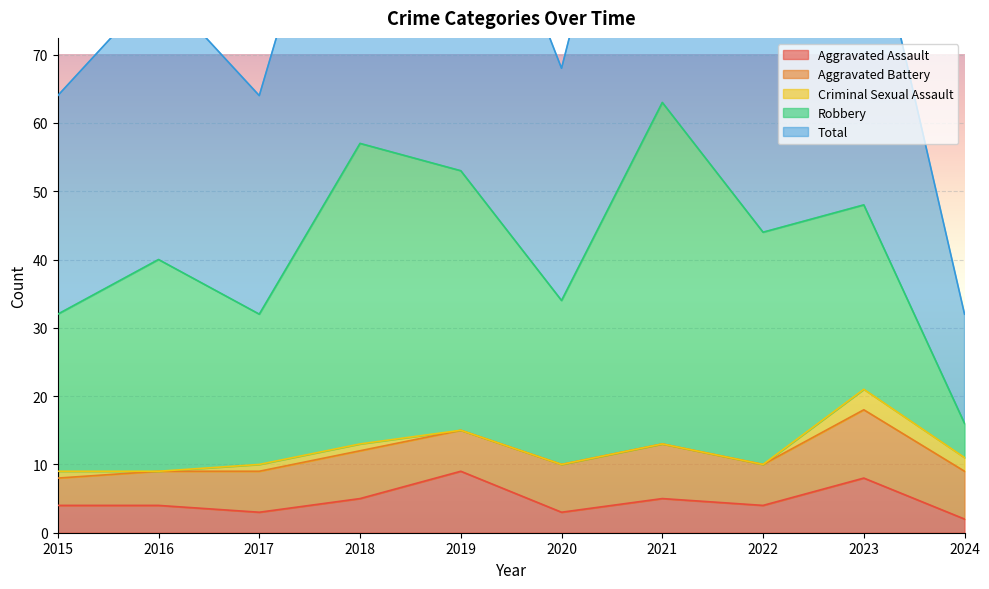

Rank the series by their maximum value, from highest to lowest.

Total, Robbery, Aggravated Battery, Aggravated Assault, Criminal Sexual Assault